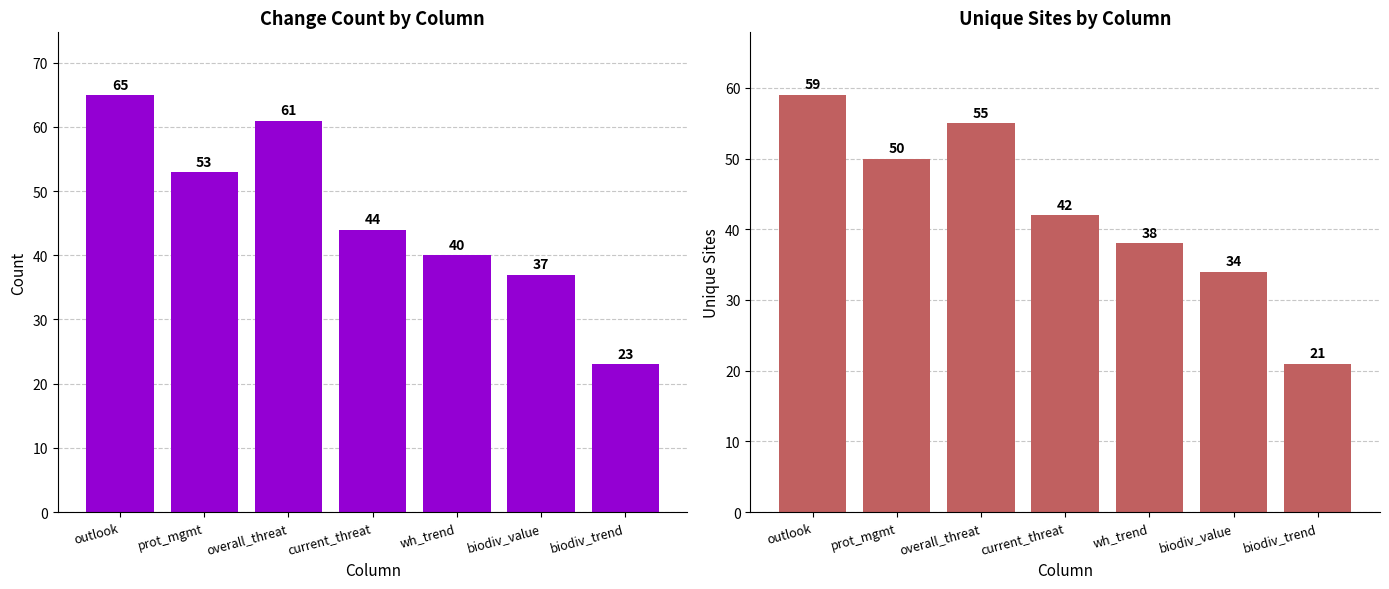

What is the difference between the highest and lowest values at current_threat?

2